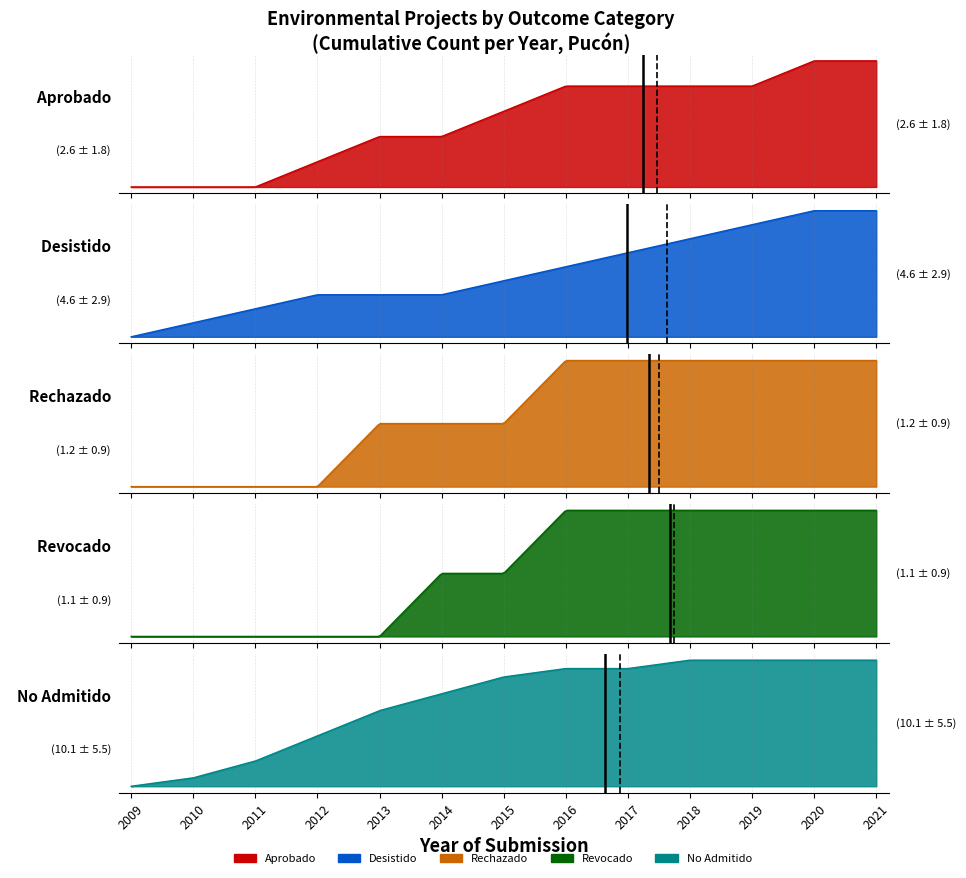

Reading right to left, extract all data points from this chart.

Aprobado: 2021=5	2020=5	2019=4	2018=4	2017=4	2016=4	2015=3	2014=2	2013=2	2012=1	2011=0	2010=0	2009=0
Desistido: 2021=9	2020=9	2019=8	2018=7	2017=6	2016=5	2015=4	2014=3	2013=3	2012=3	2011=2	2010=1	2009=0
Rechazado: 2021=2	2020=2	2019=2	2018=2	2017=2	2016=2	2015=1	2014=1	2013=1	2012=0	2011=0	2010=0	2009=0
Revocado: 2021=2	2020=2	2019=2	2018=2	2017=2	2016=2	2015=1	2014=1	2013=0	2012=0	2011=0	2010=0	2009=0
No Admitido: 2021=15	2020=15	2019=15	2018=15	2017=14	2016=14	2015=13	2014=11	2013=9	2012=6	2011=3	2010=1	2009=0